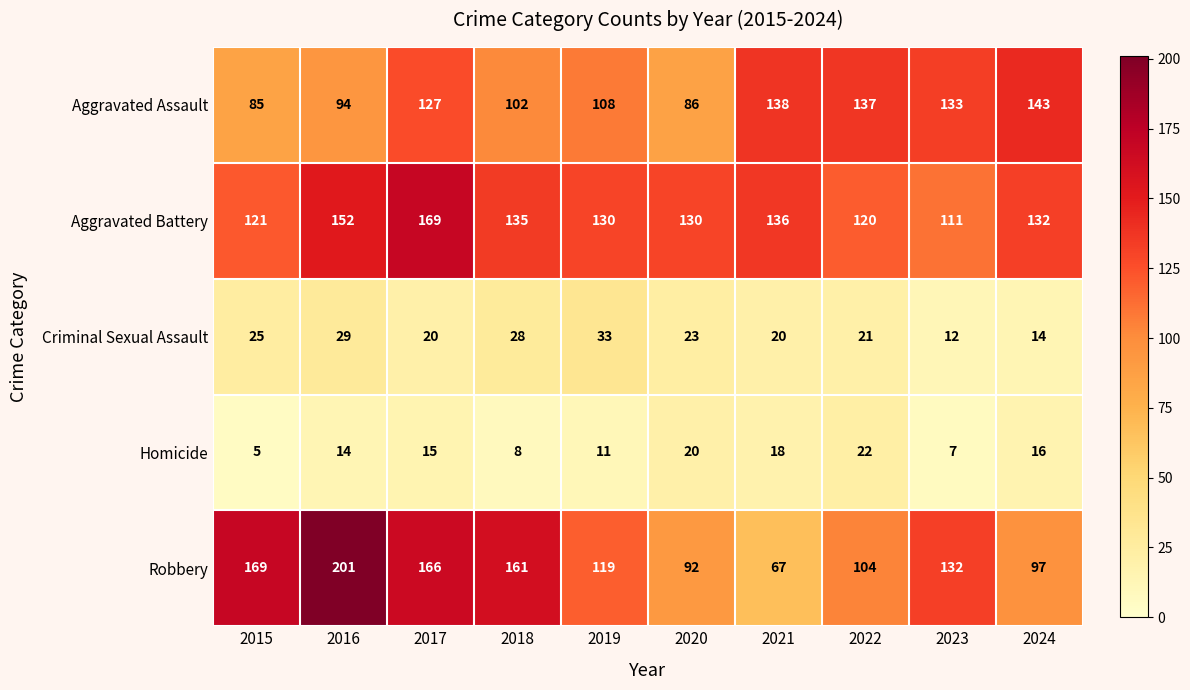

True or false: Homicide has a value of 8 at 2018.

True